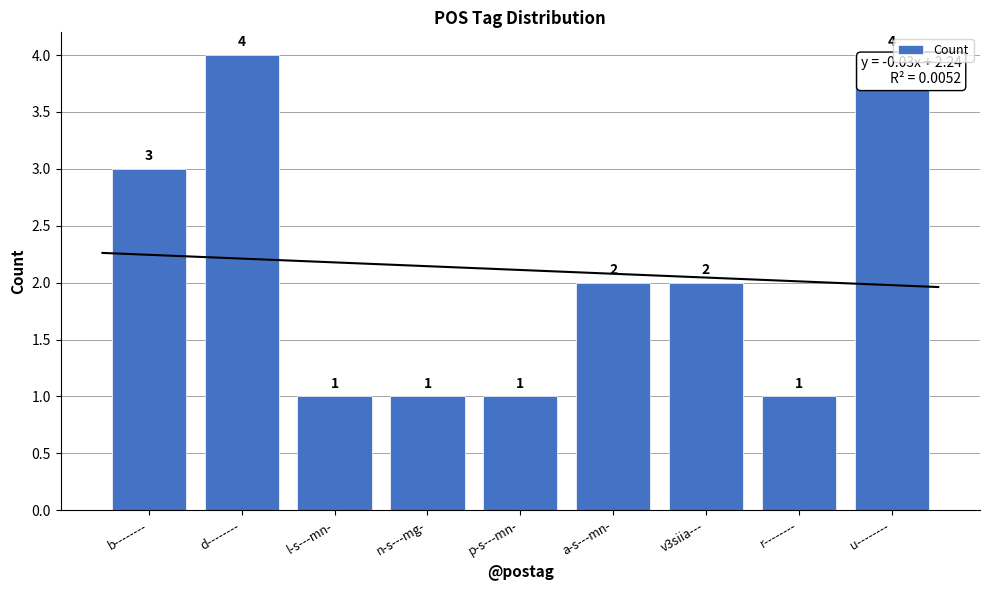

What is the approximate value at a-s---mn-?

2